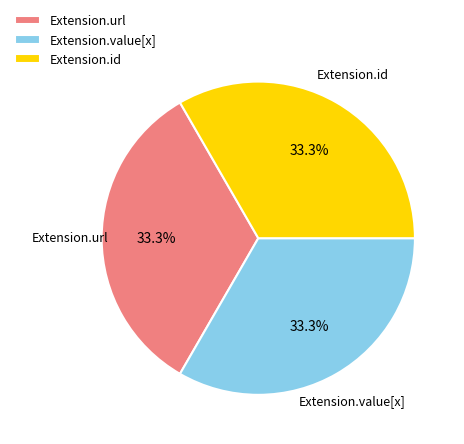

Do Extension.value[x] and Extension.id together represent more than half of the pie?

Yes